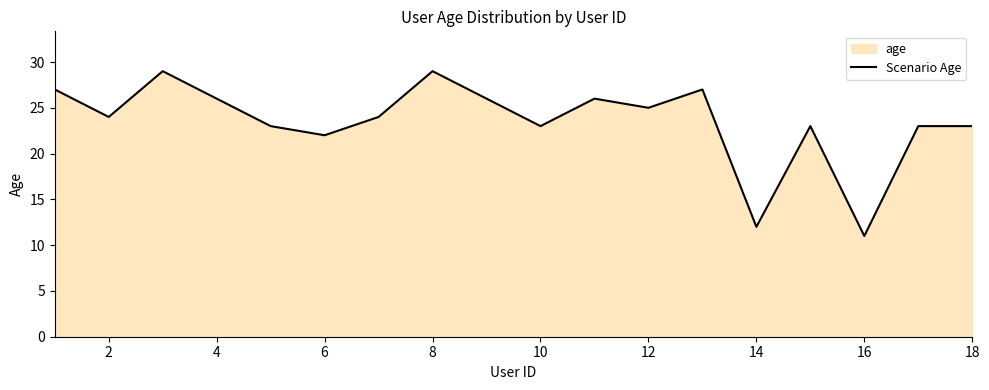

What is the average value?

24